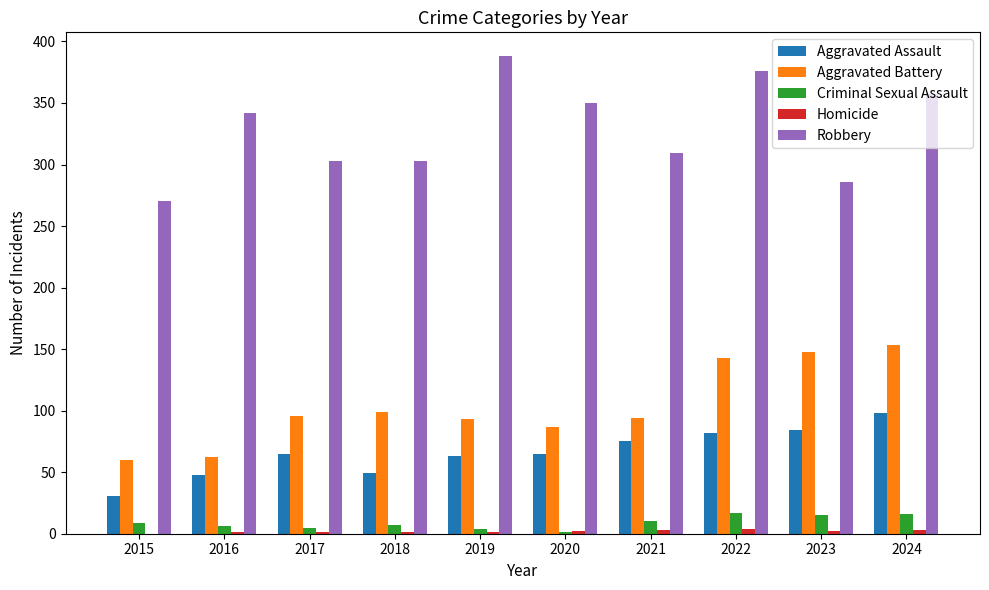

The Aggravated Assault series shows 65 at 2020. True or false?

True